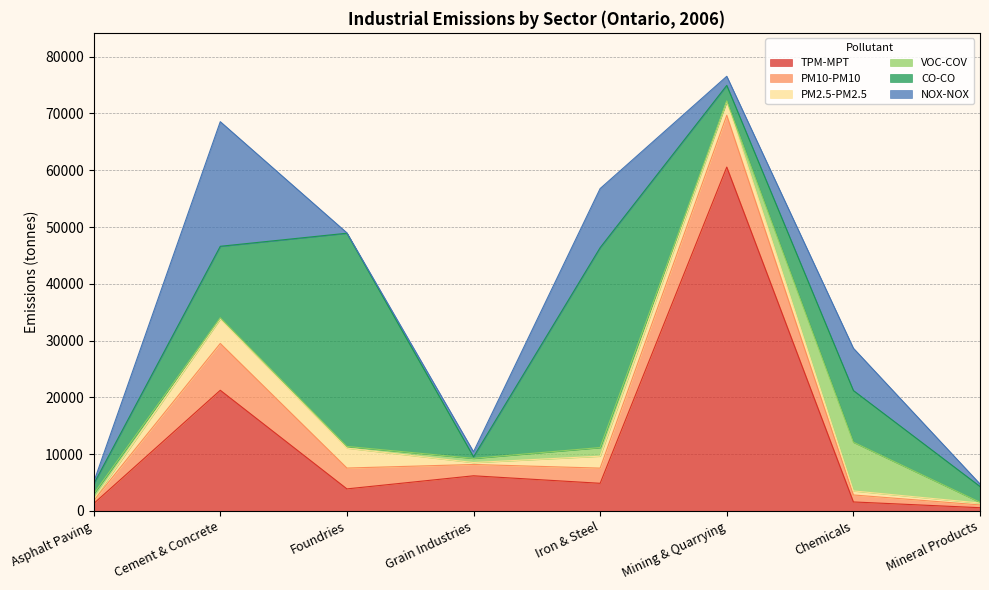

Reading left to right, extract all data points from this chart.

TPM-MPT: Asphalt Paving=1284	Cement & Concrete=21248	Foundries=3878	Grain Industries=6185	Iron & Steel=4864	Mining & Quarrying=60564	Chemicals=1580	Mineral Products=561
PM10-PM10: Asphalt Paving=527	Cement & Concrete=8247	Foundries=3671	Grain Industries=1991	Iron & Steel=2671	Mining & Quarrying=9117	Chemicals=1227	Mineral Products=491
PM2.5-PM2.5: Asphalt Paving=206	Cement & Concrete=4307	Foundries=3509	Grain Industries=341	Iron & Steel=2104	Mining & Quarrying=2404	Chemicals=712	Mineral Products=333
VOC-COV: Asphalt Paving=995	Cement & Concrete=220	Foundries=296	Grain Industries=741	Iron & Steel=1519	Mining & Quarrying=138	Chemicals=8581	Mineral Products=136
CO-CO: Asphalt Paving=1710	Cement & Concrete=12587	Foundries=37559	Grain Industries=257	Iron & Steel=35209	Mining & Quarrying=2725	Chemicals=9101	Mineral Products=2780
NOX-NOX: Asphalt Paving=321	Cement & Concrete=21951	Foundries=63	Grain Industries=896	Iron & Steel=10408	Mining & Quarrying=1603	Chemicals=7452	Mineral Products=441